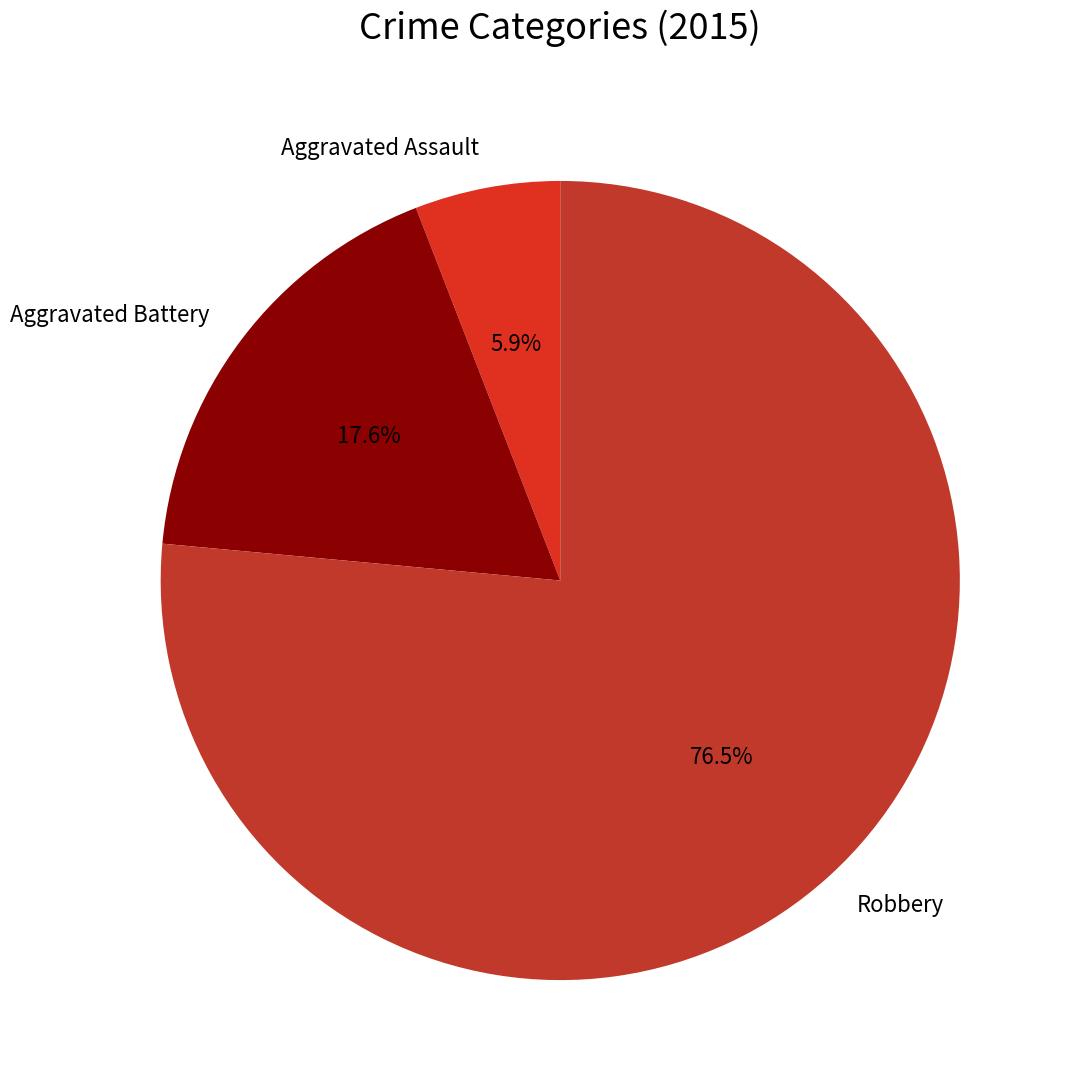

Is there a majority slice in this chart?

Yes